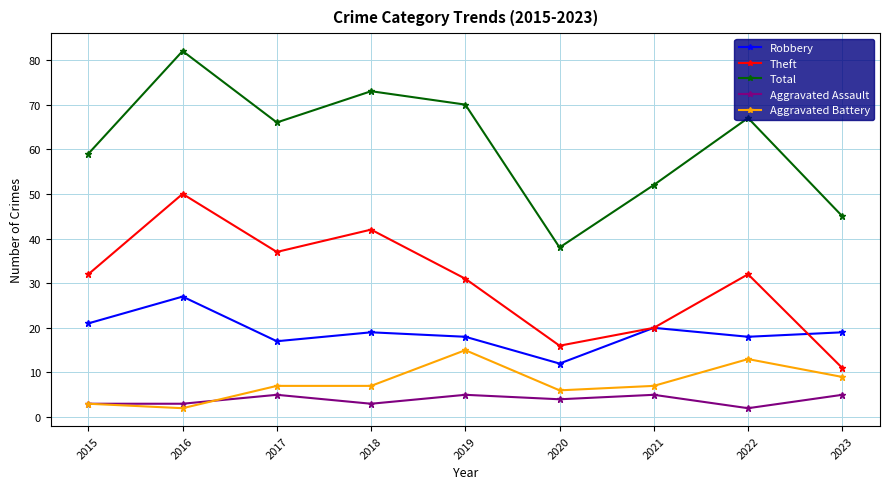

What is the greatest value displayed?

82